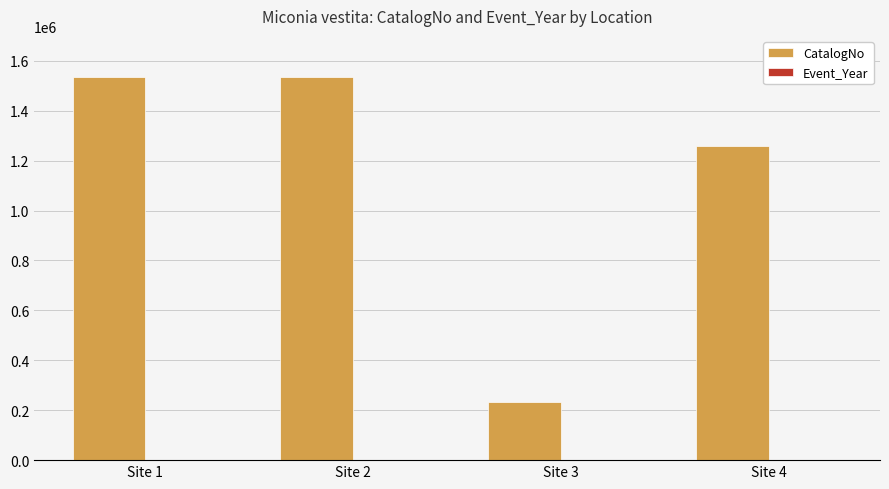

Which series changed the most between Site 2 and Site 4?

CatalogNo